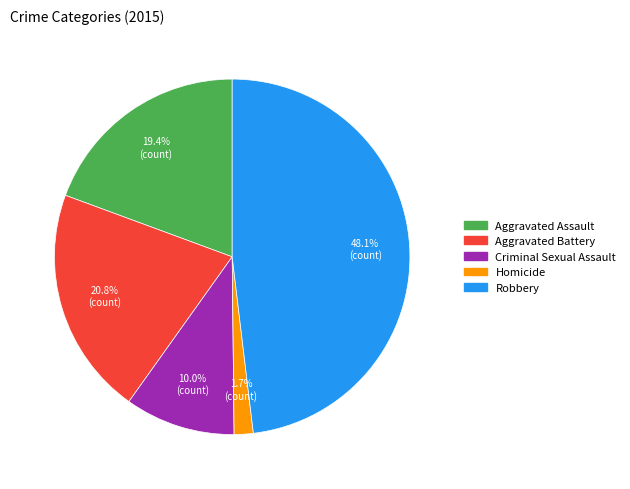

Does Robbery represent more than half of the total?

No